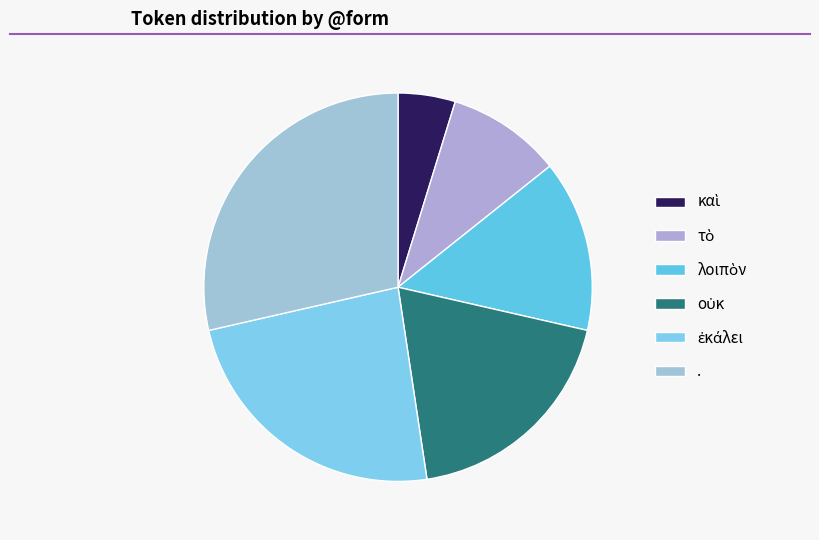

To the nearest percent, what percentage of the pie is τὸ?

10%